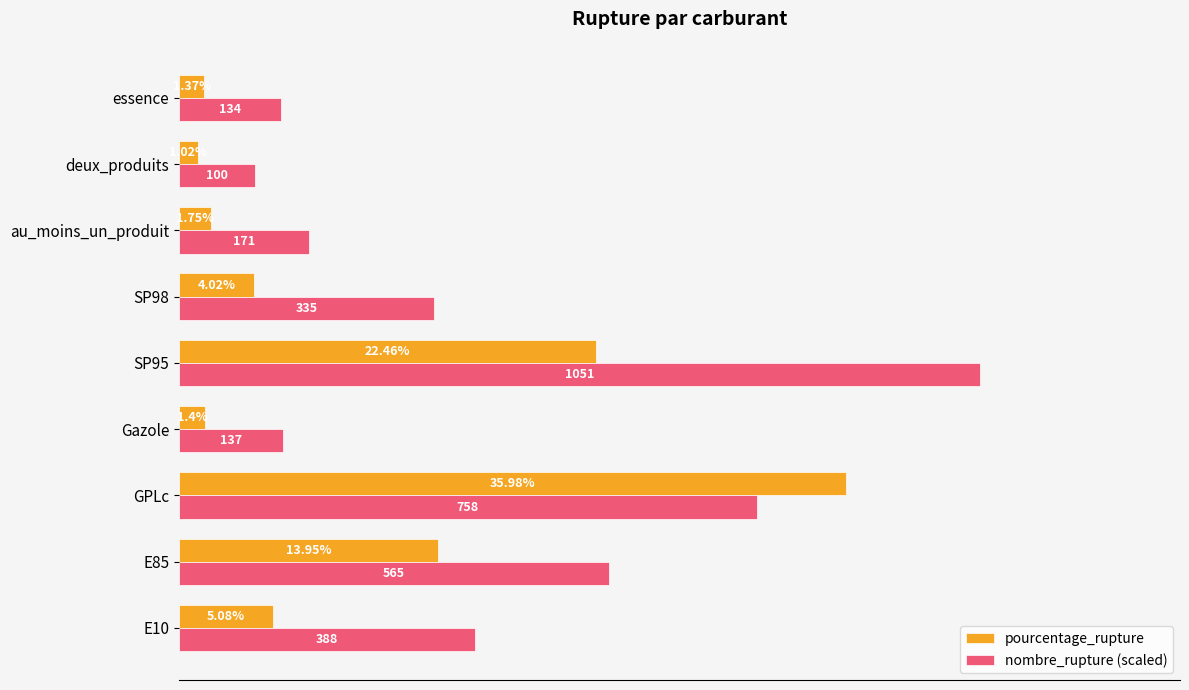

Which category has the lowest value in the nombre_rupture (scaled) series?

deux_produits